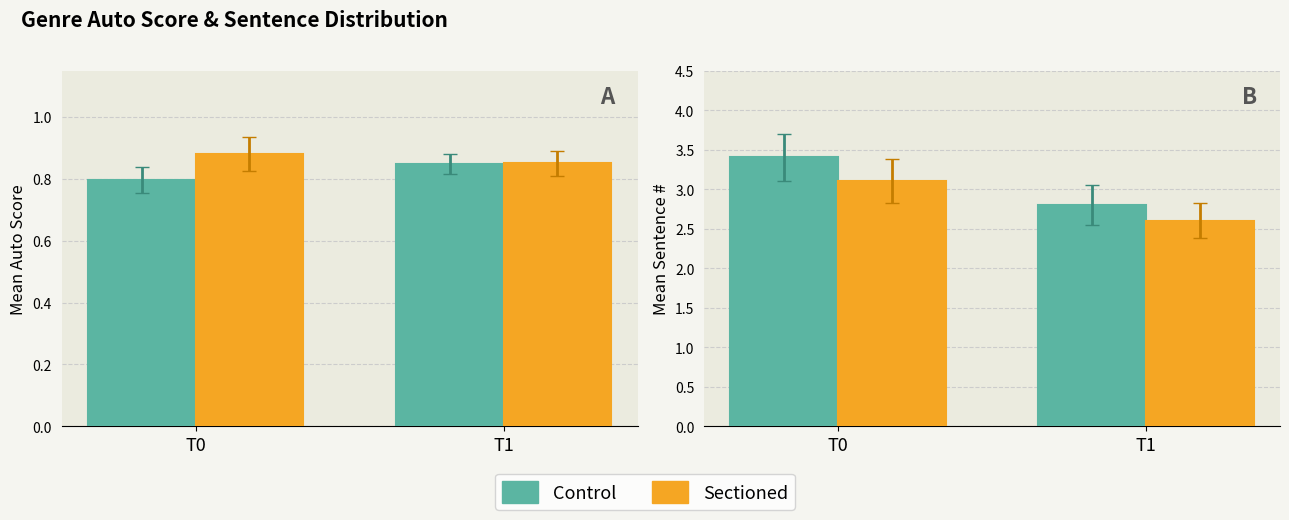

What is the average value of the Sectioned series?

2.9